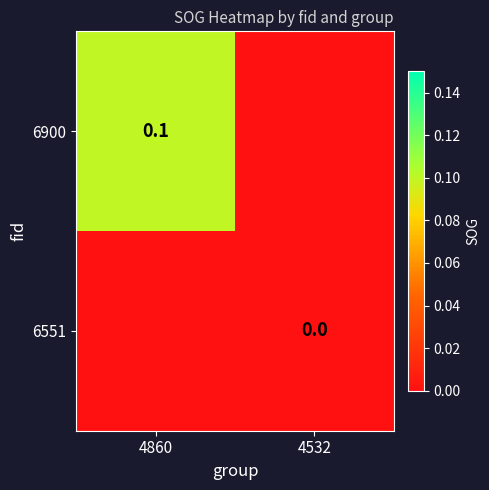

Count the number of data series in this chart.

2